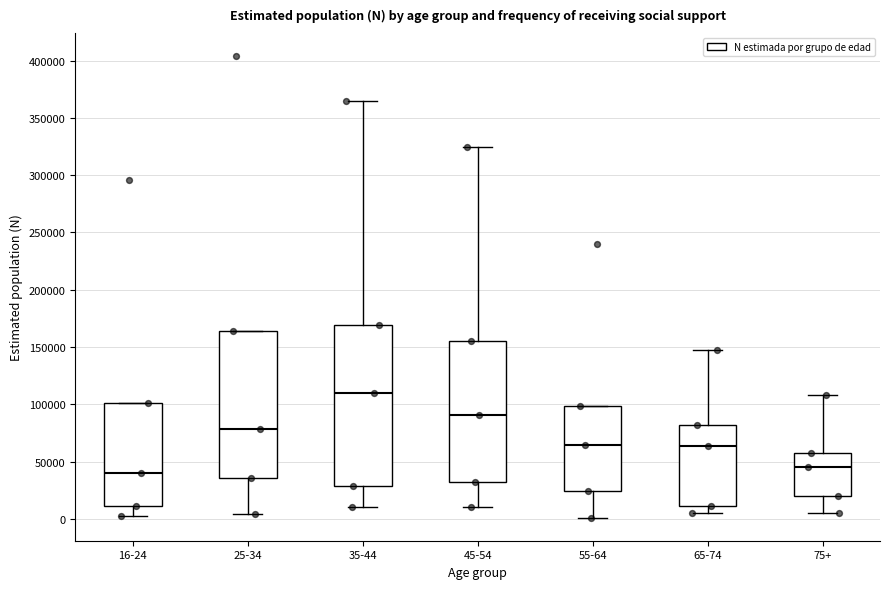

Where is the upper edge of the box for 35-44 on the y-axis? The values are not printed on the chart, so give them approximately, as read against the axis.

170000